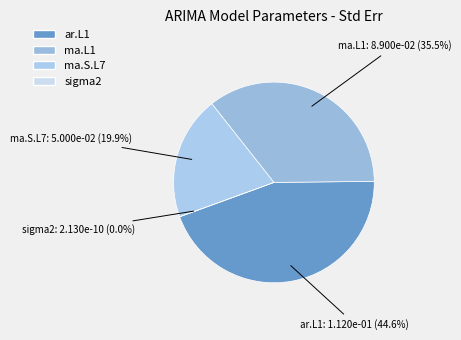

Rank the categories by value from lowest to highest.

sigma2, ma.S.L7, ma.L1, ar.L1